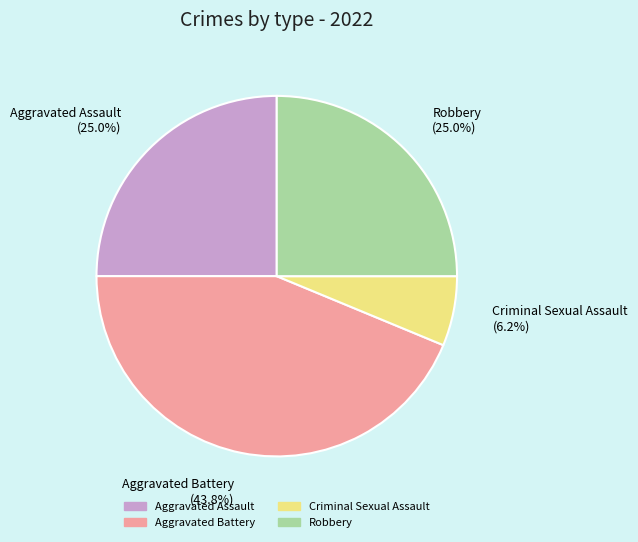

What is the largest slice in the pie chart?

Aggravated Battery